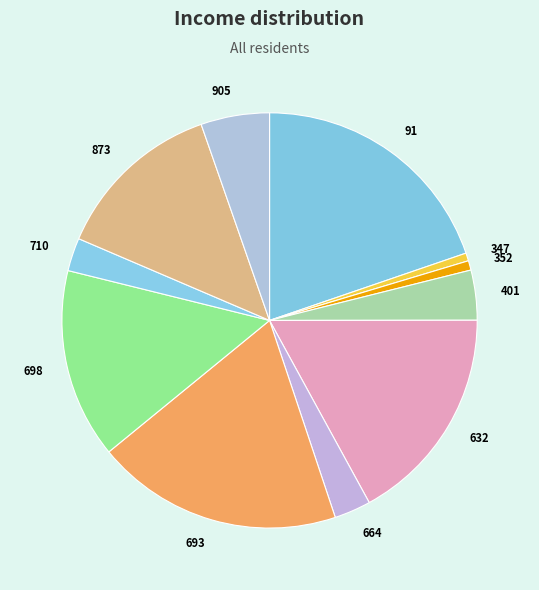

How many segments does this pie chart have?

11